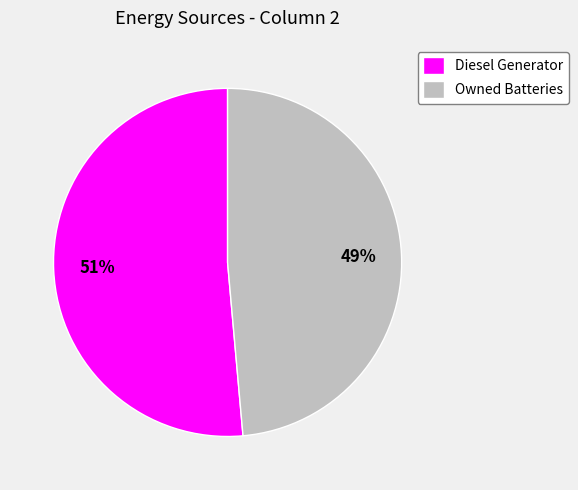

Is it true that Diesel Generator is 51% of the pie?

True